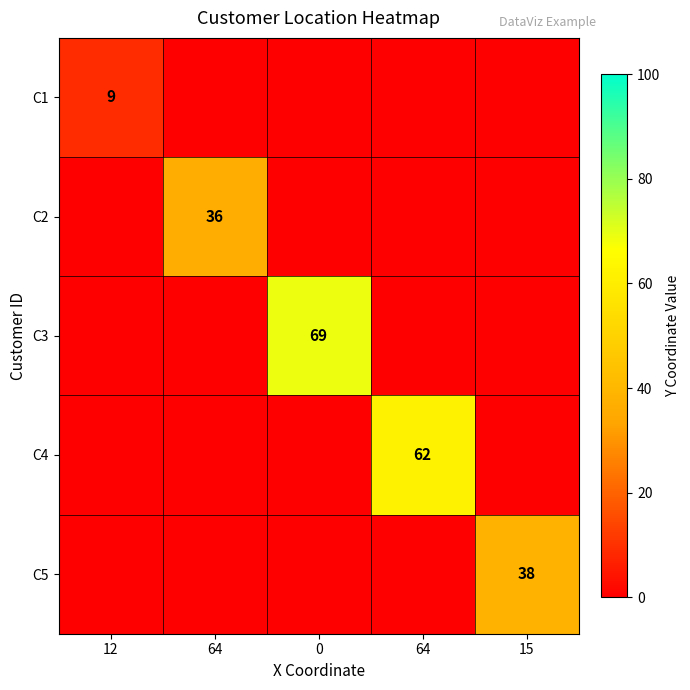

Which has a higher value, 64 or 15?

64